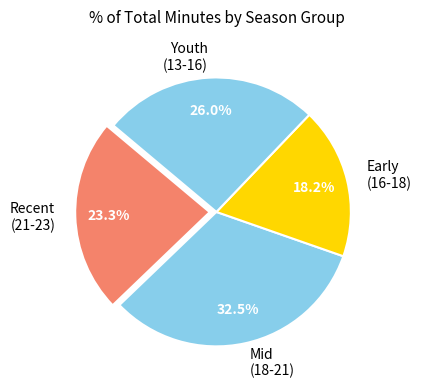

Is there any slice that represents more than half of the pie?

No